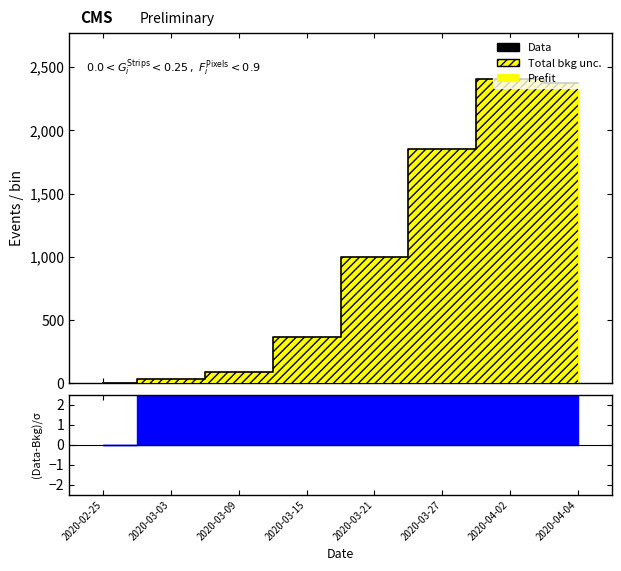

The chart shows a value of 36 at 2020-03-03. True or false?

True